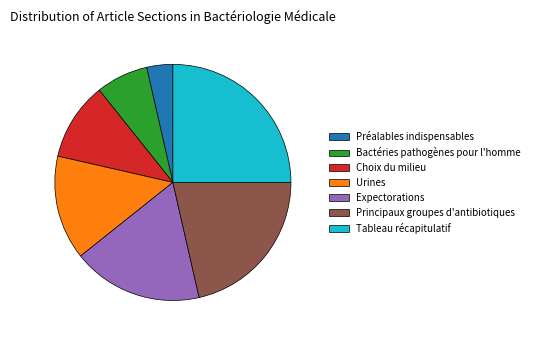

Is it true that Principaux groupes d'antibiotiques is 14% of the pie?

False